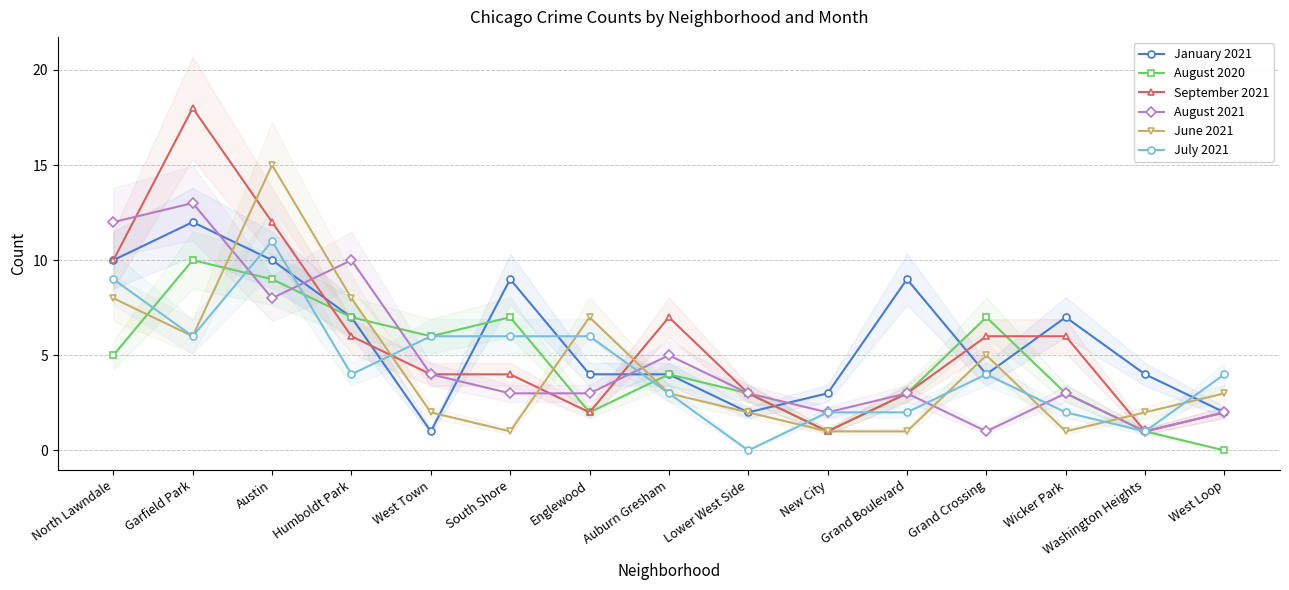

True or false: September 2021 has a value of 1 at New City.

True